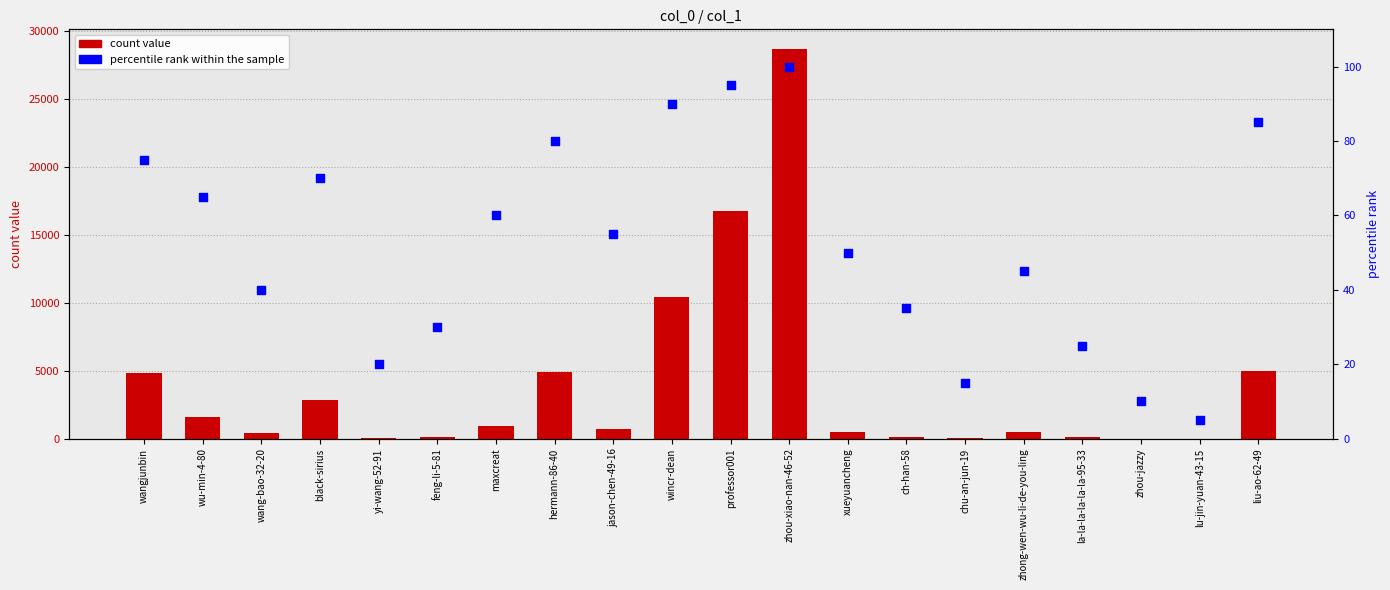

Which series reaches the maximum Y coordinate?

count value